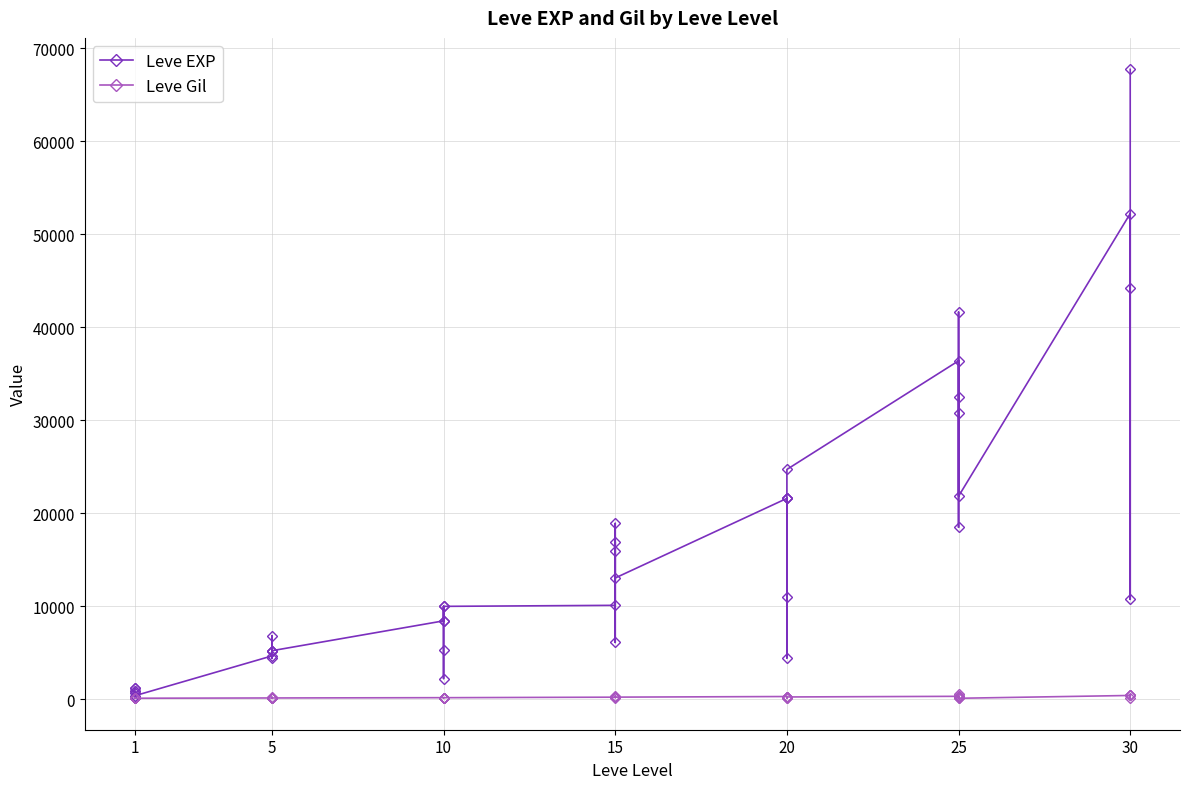

True or false: Leve Gil and Leve EXP cross at least once.

False